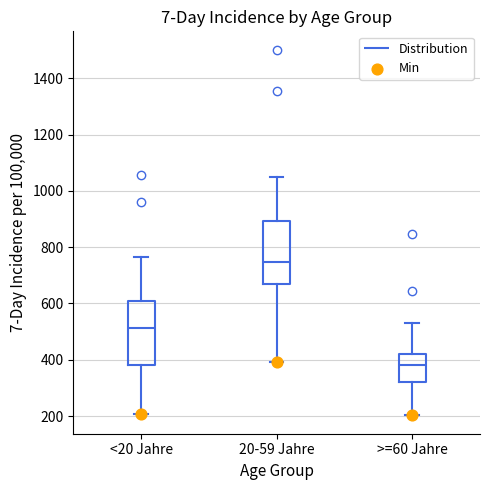

Which box's median line is the lowest?

>=60 Jahre